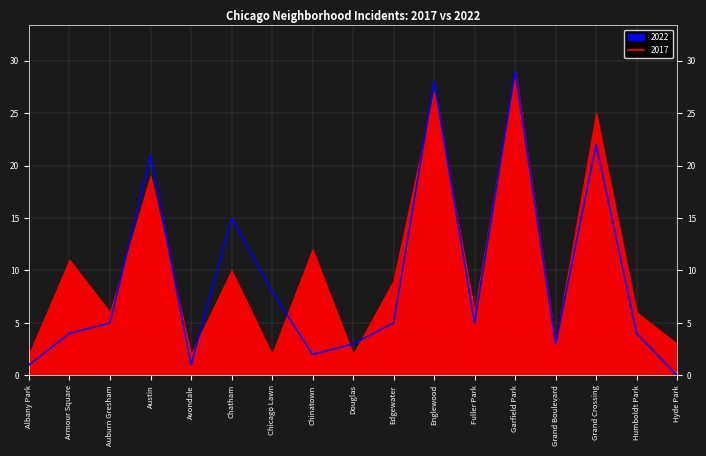

How many points are lower than both their immediate neighbors (excluding endpoints)?

4